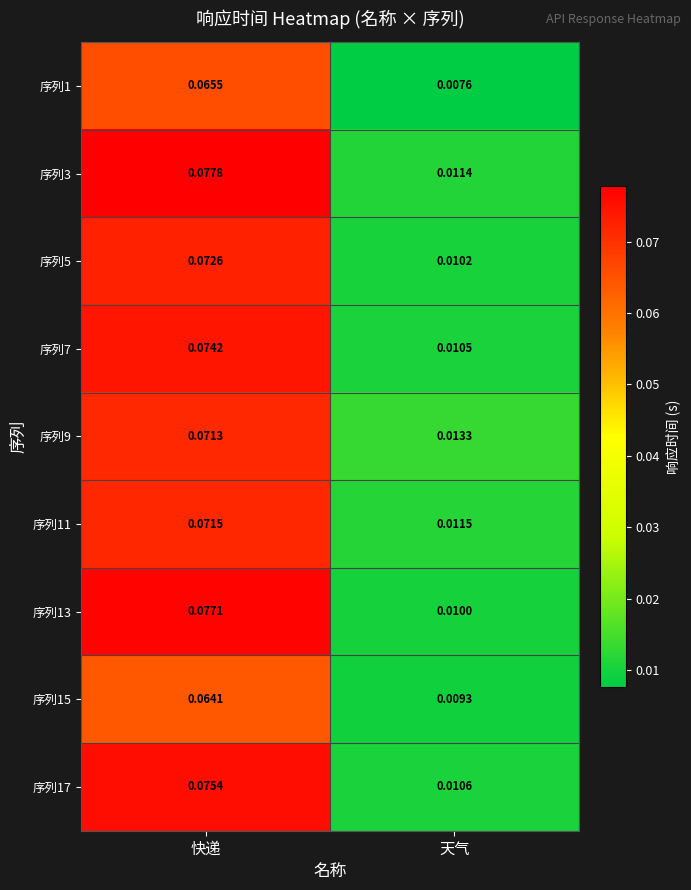

At which category does the chart reach its peak across all series?

快递